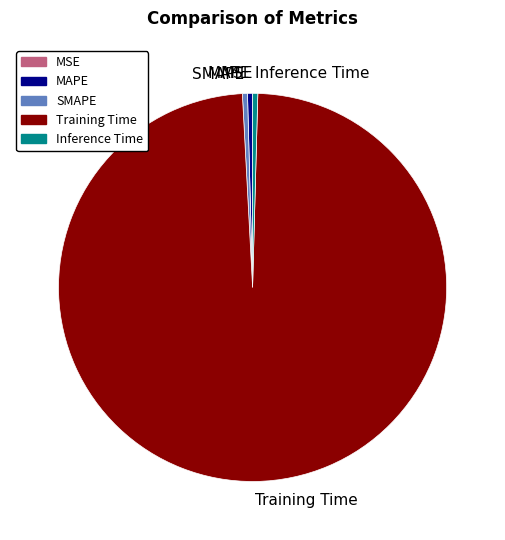

Which slice represents more than half of the pie?

Training Time